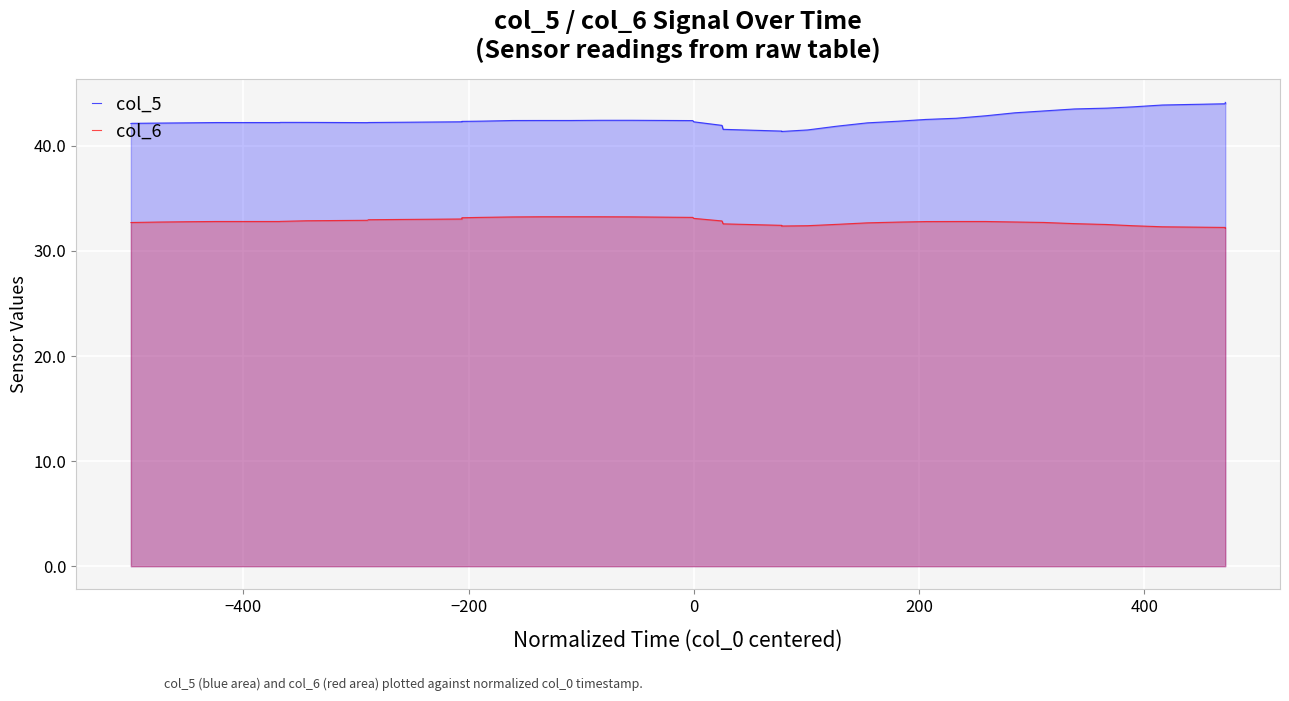

Which series has the largest range (max minus min)?

col_5